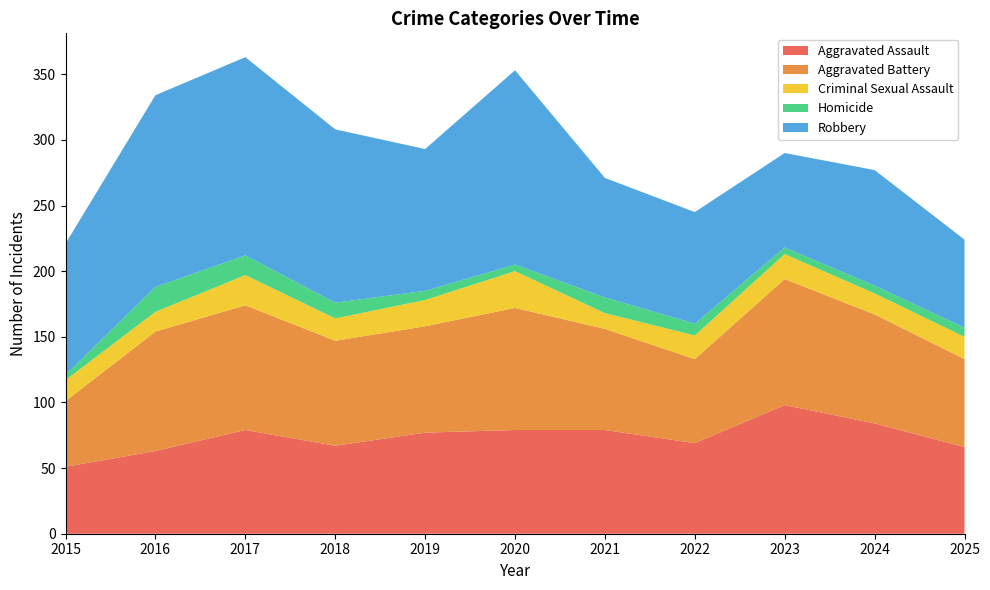

Reading left to right, transcribe all the data shown in this chart.

Aggravated Assault: 2015=51	2016=63	2017=79	2018=67	2019=77	2020=79	2021=79	2022=69	2023=98	2024=84	2025=66
Aggravated Battery: 2015=50	2016=91	2017=95	2018=80	2019=81	2020=93	2021=77	2022=64	2023=96	2024=83	2025=67
Criminal Sexual Assault: 2015=16	2016=15	2017=23	2018=17	2019=20	2020=28	2021=12	2022=18	2023=19	2024=16	2025=17
Homicide: 2015=4	2016=19	2017=15	2018=12	2019=7	2020=5	2021=12	2022=9	2023=5	2024=6	2025=7
Robbery: 2015=100	2016=146	2017=151	2018=132	2019=108	2020=148	2021=91	2022=85	2023=72	2024=88	2025=67